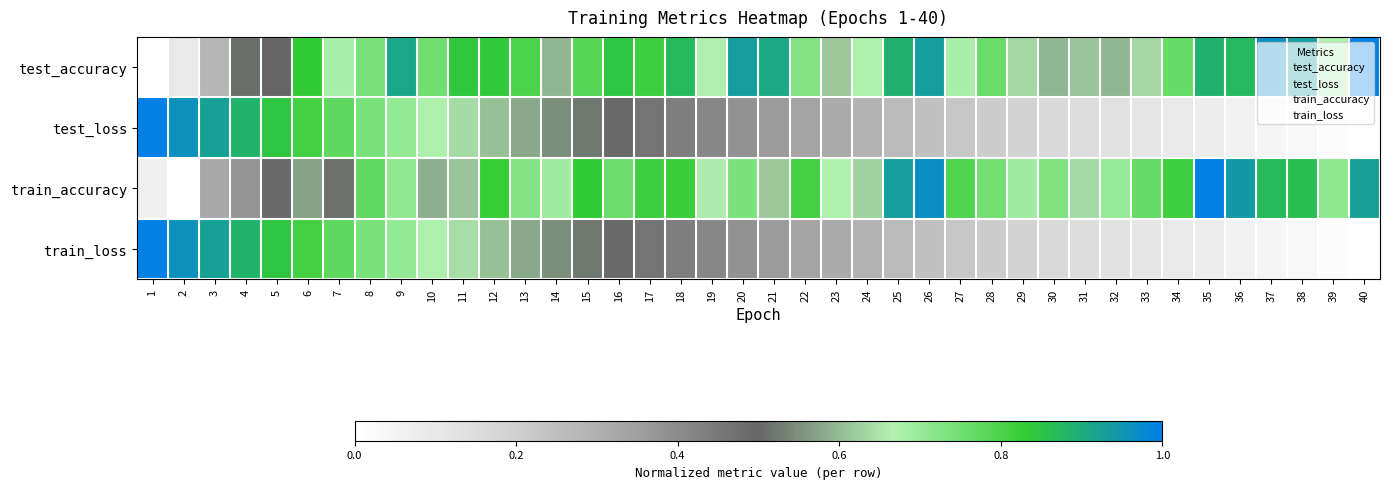

Which series has the widest spread of values?

test_accuracy